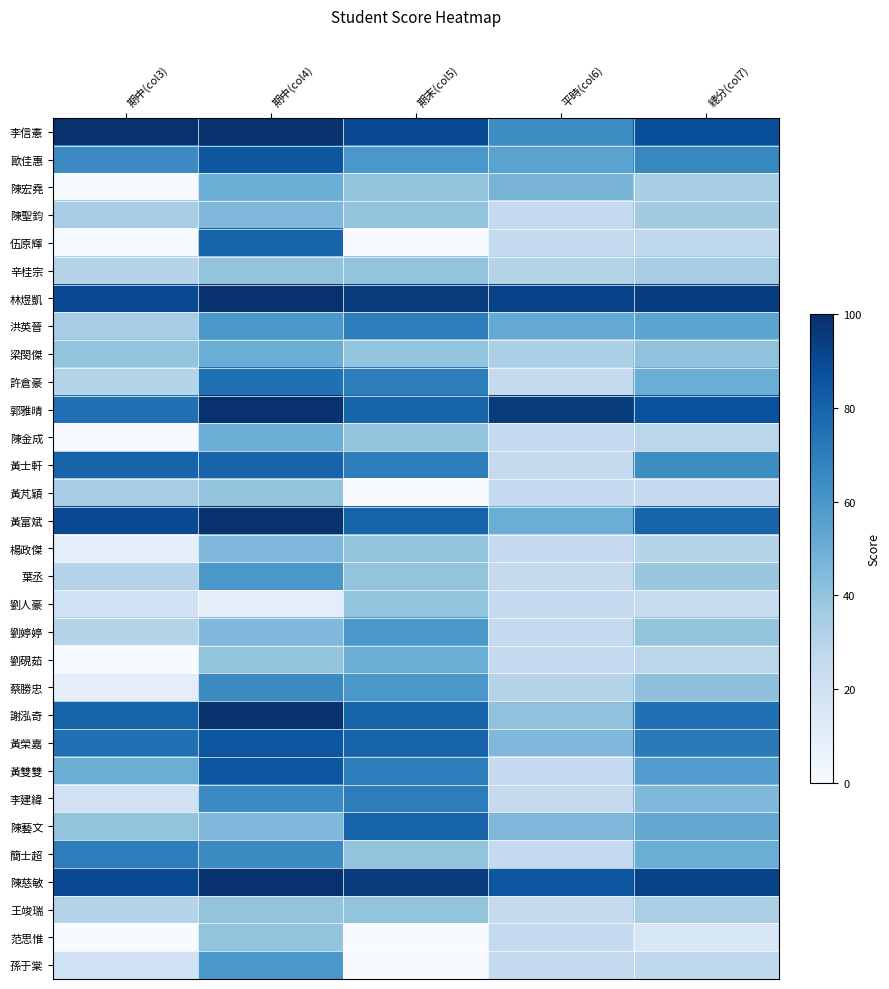

Between 總分(col7) and 平時(col6), which is larger?

總分(col7)